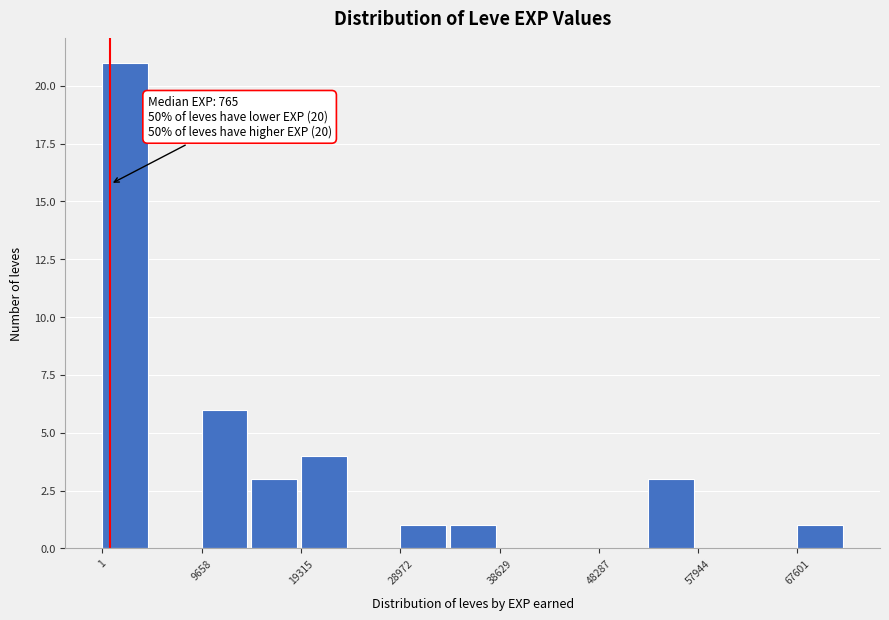

Which range on the x-axis has the tallest bar?

0 to 5000